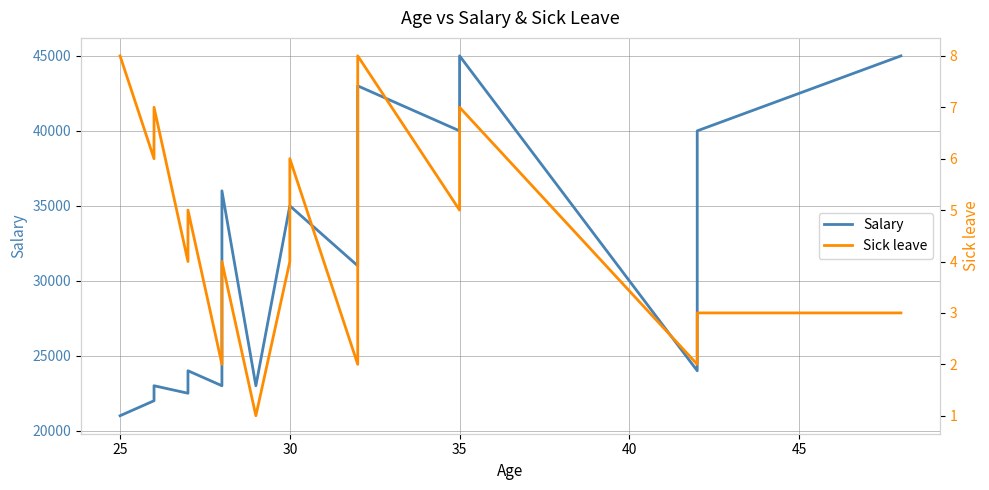

What are all the series names shown in the legend?

Salary, Sick leave